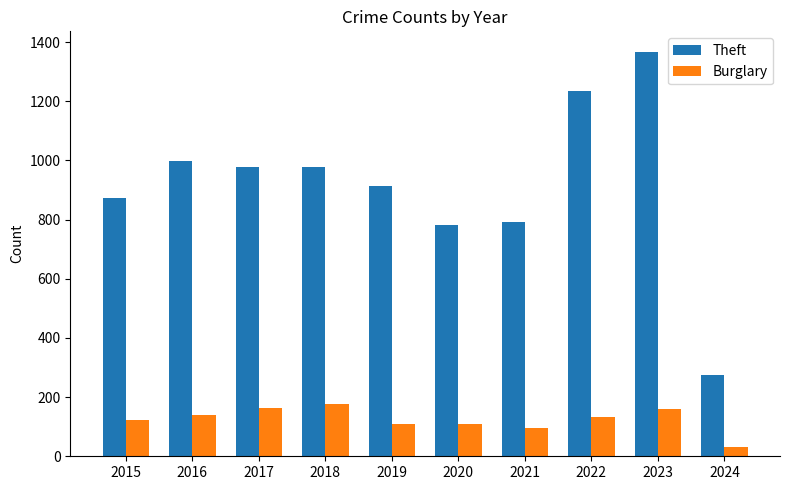

Which series has the largest range (max minus min)?

Theft